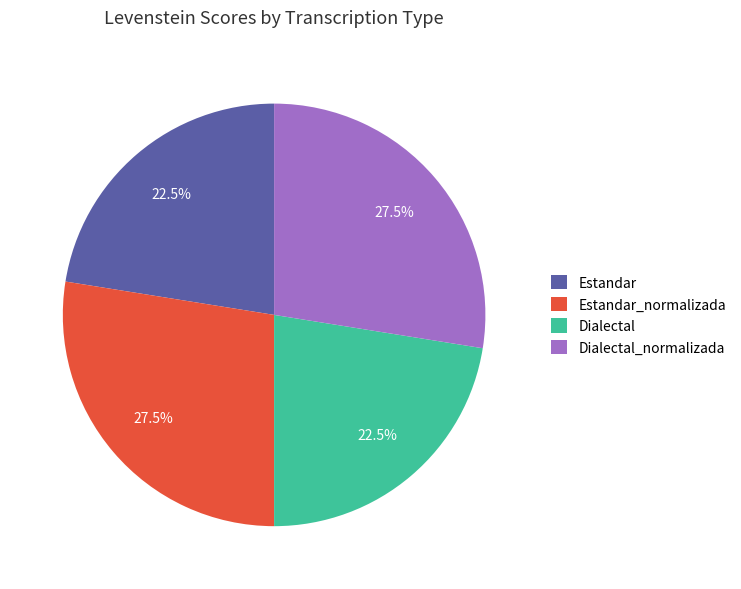

Is the sum of Dialectal_normalizada and Estandar_normalizada greater than half?

Yes